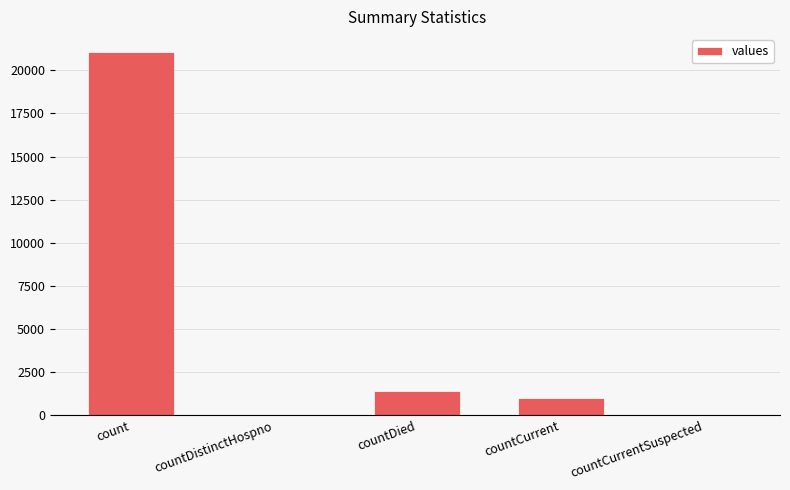

Where is the data nearest to the value 10525?

countDied